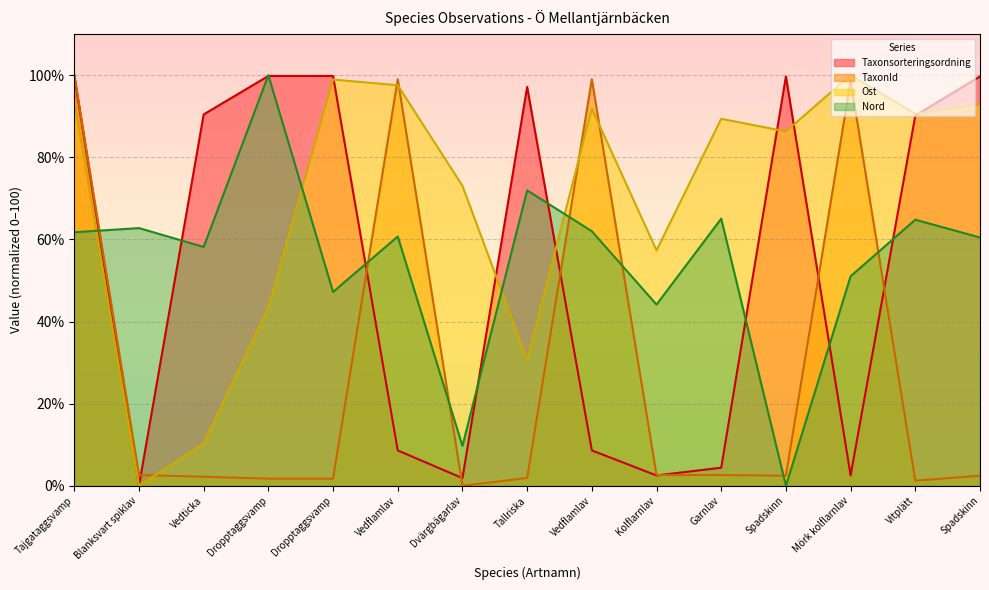

Which series has the largest range (max minus min)?

Taxonsorteringsordning